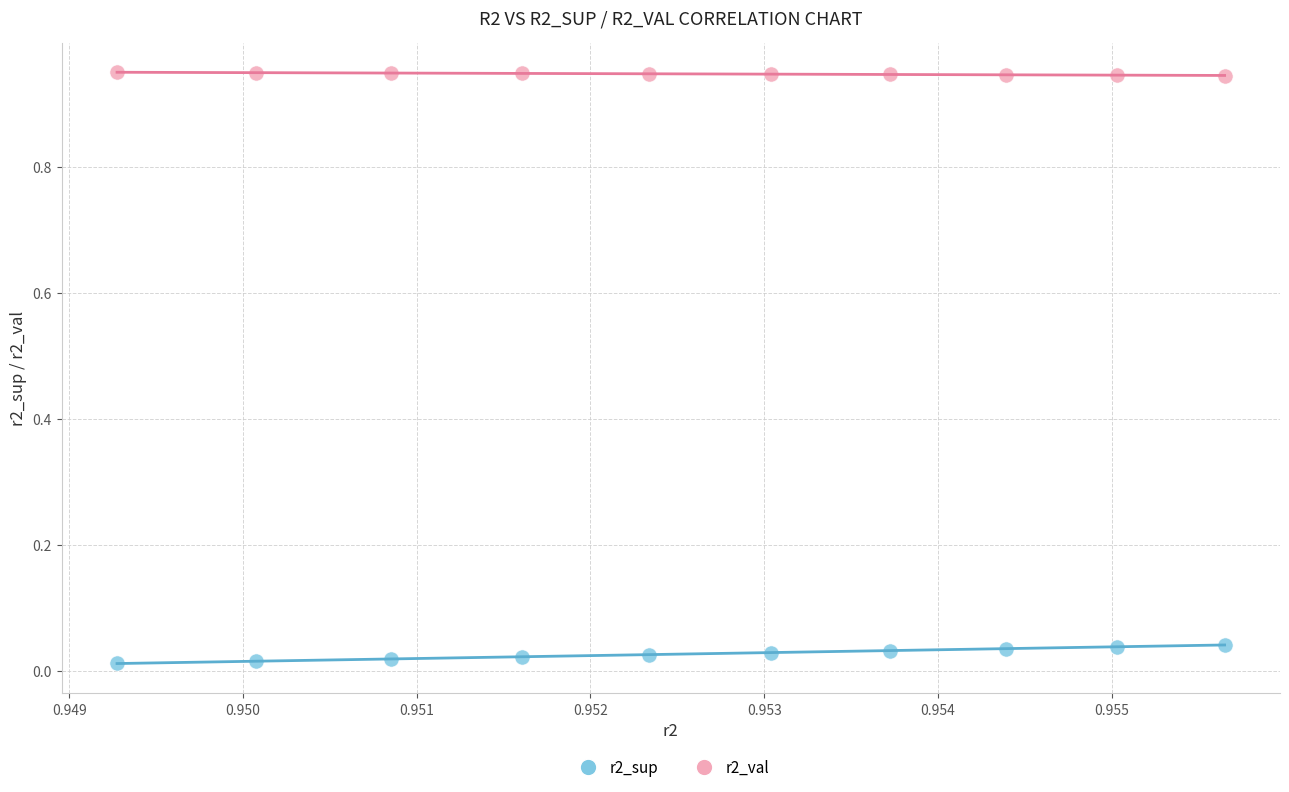

Which series reaches the maximum Y coordinate?

r2_val